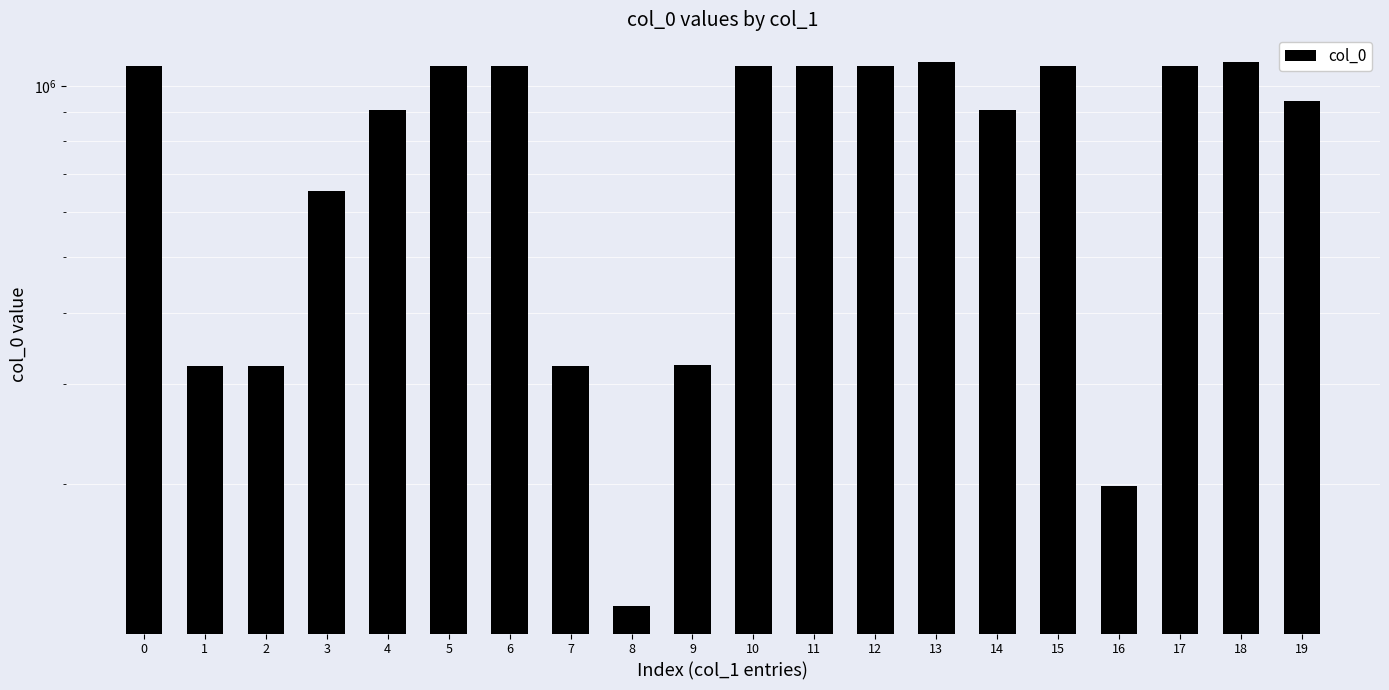

What is the value of the 17th bar from the left?

198018